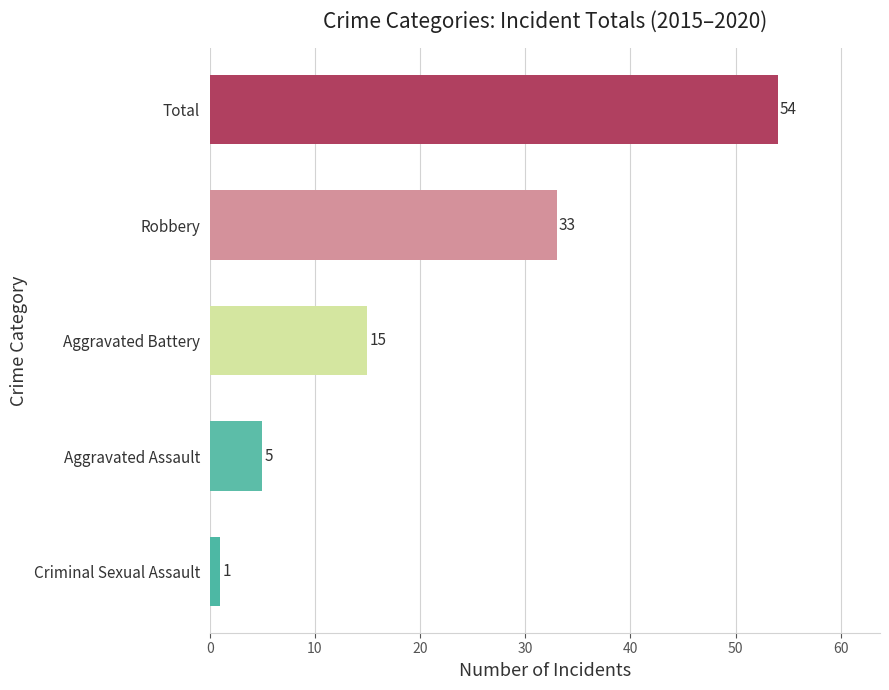

At which label is the value closest to 27?

Robbery